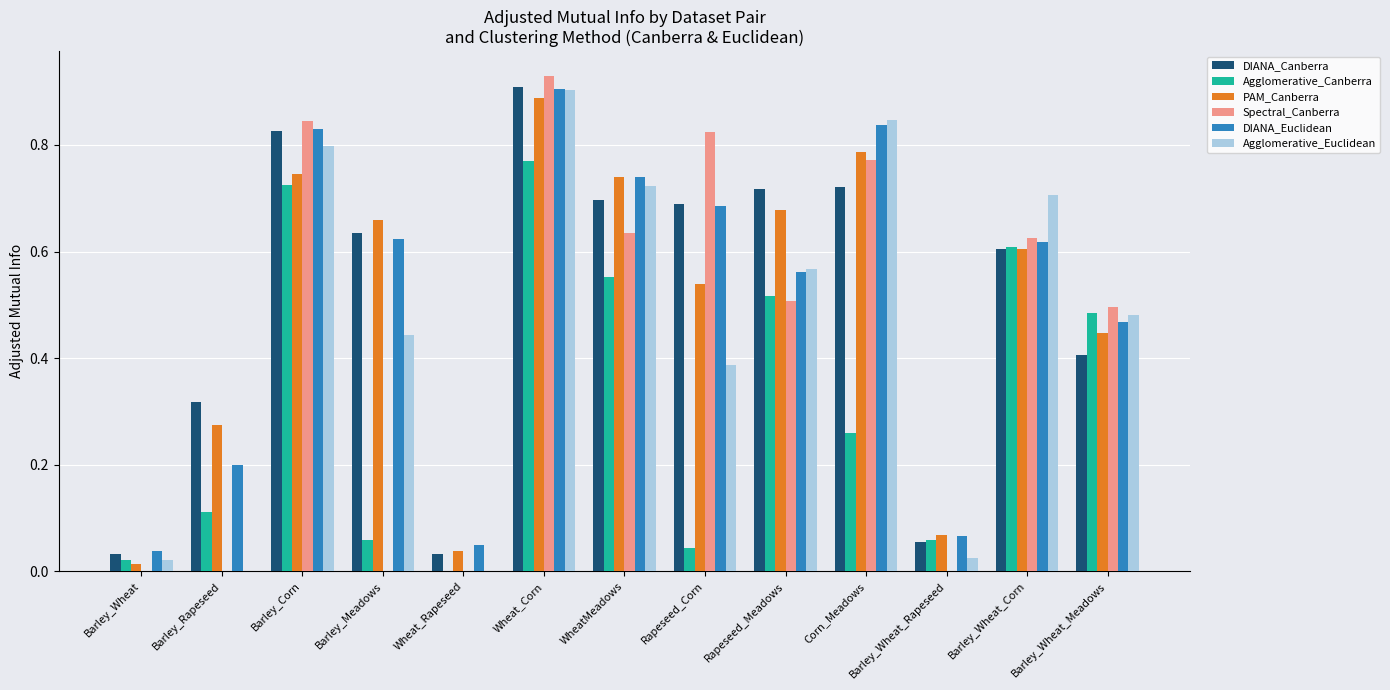

Count the number of categories in the chart.

13